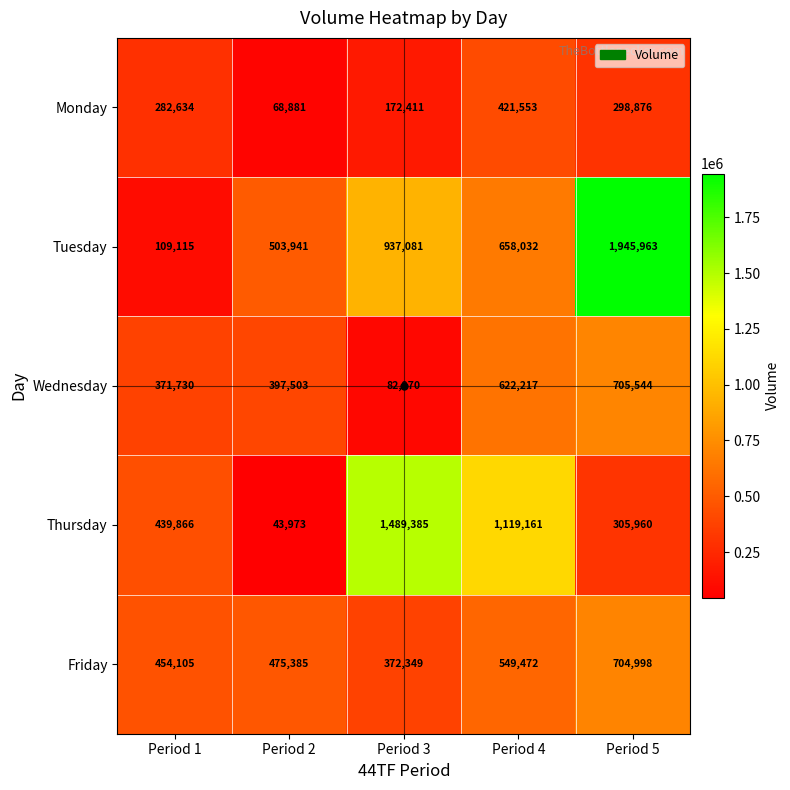

Rank the series by their maximum value, from lowest to highest.

Monday, Friday, Wednesday, Thursday, Tuesday